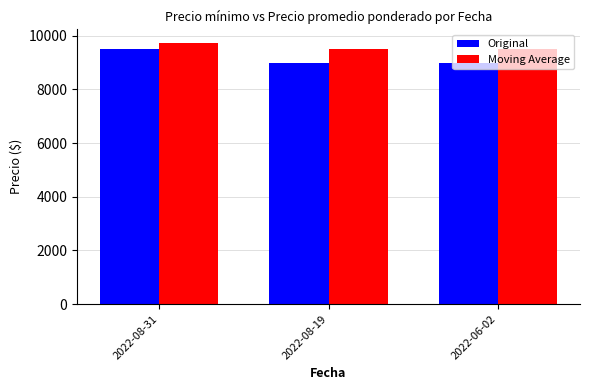

At how many categories does at least one series exceed 9080?

3